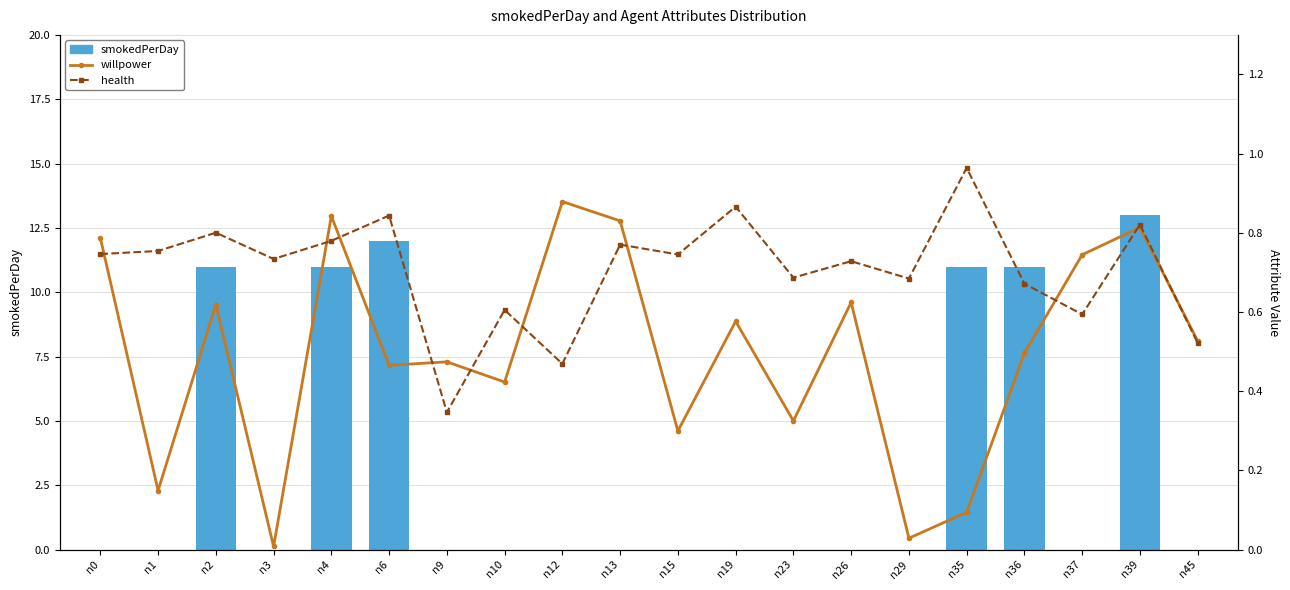

At which category is the sum across all series the highest?

n39